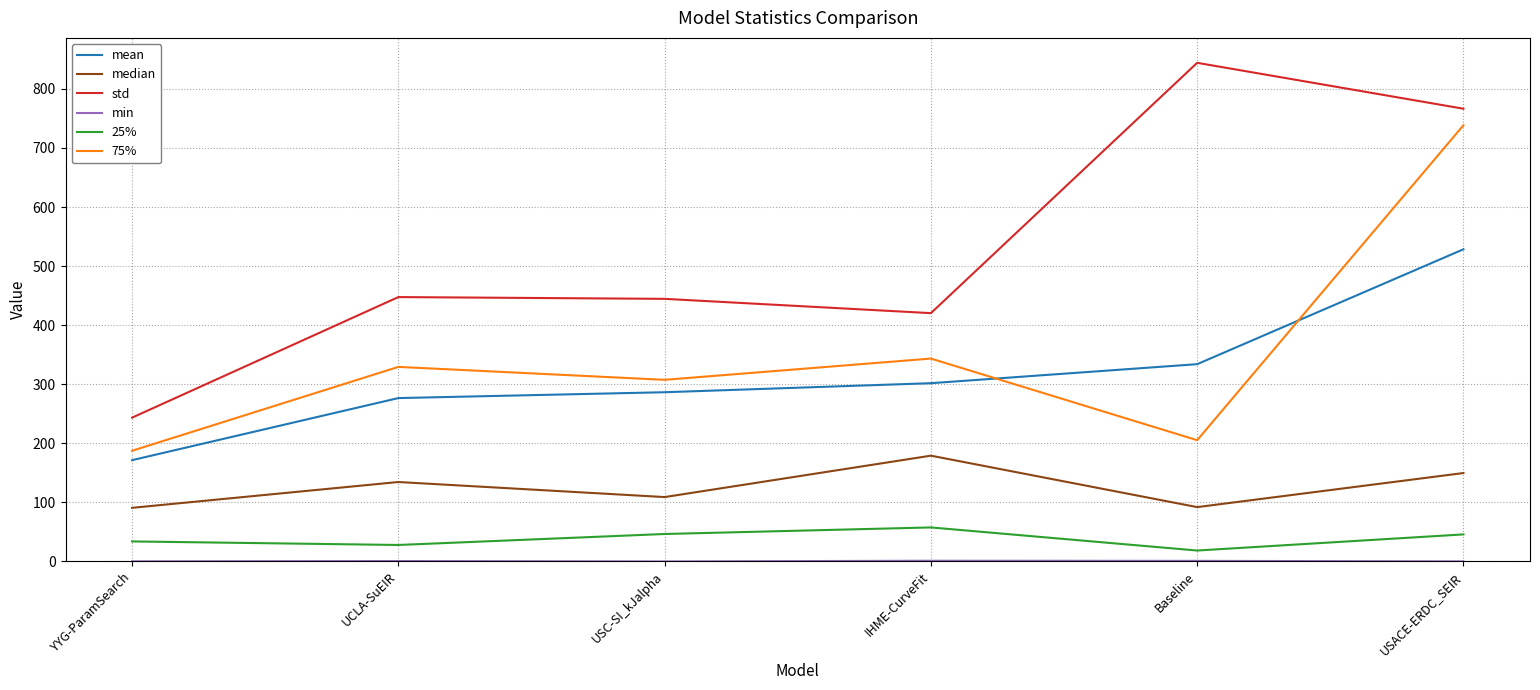

True or false: 25% and median intersect in this chart.

False